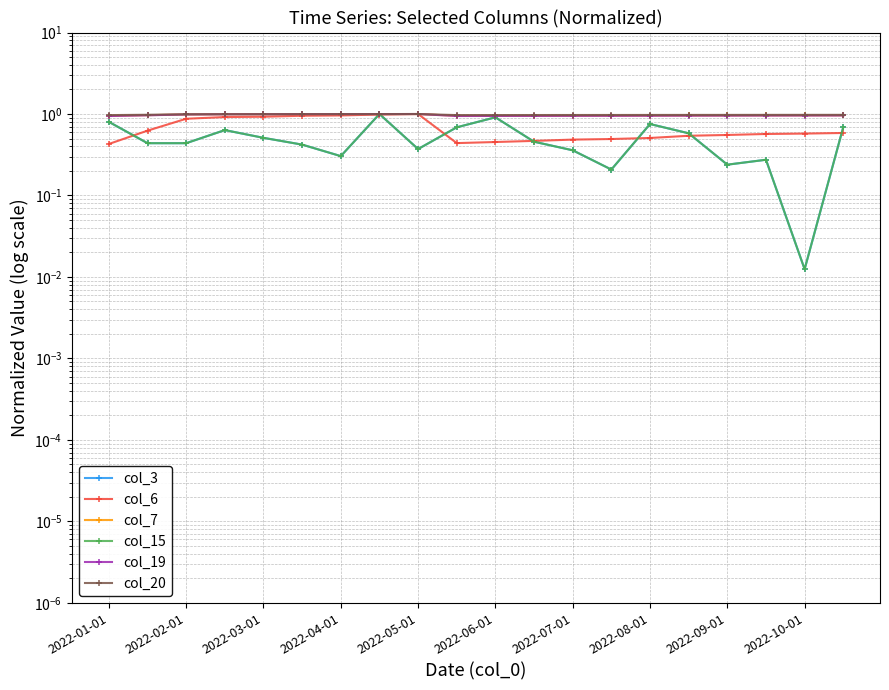

In col_20, how many points are lower than both neighbors (excluding endpoints)?

1